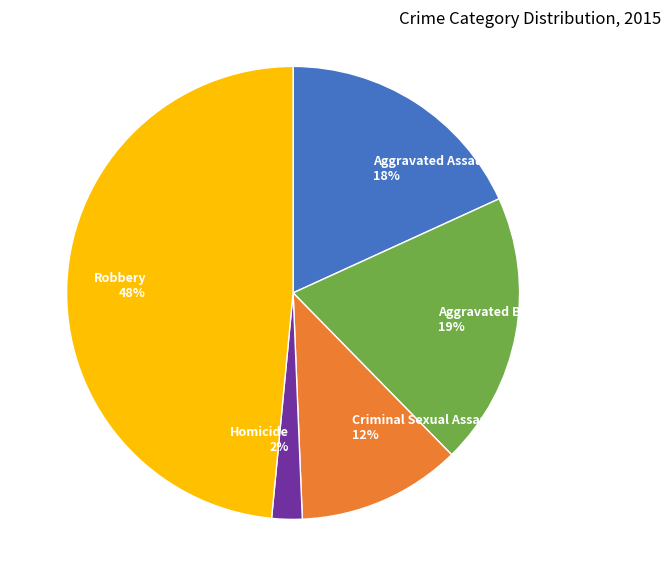

Which has a higher value, Aggravated Battery or Criminal Sexual Assault?

Aggravated Battery